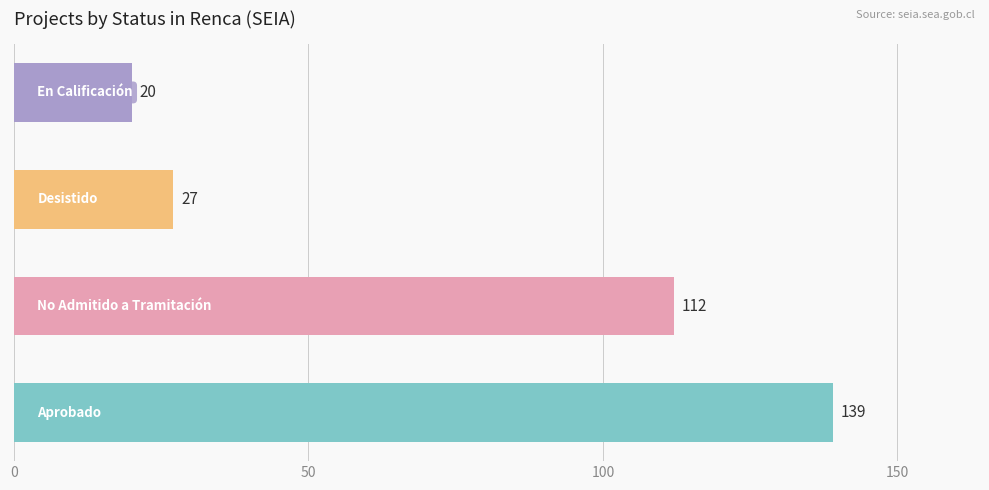

What is the smallest value displayed?

20